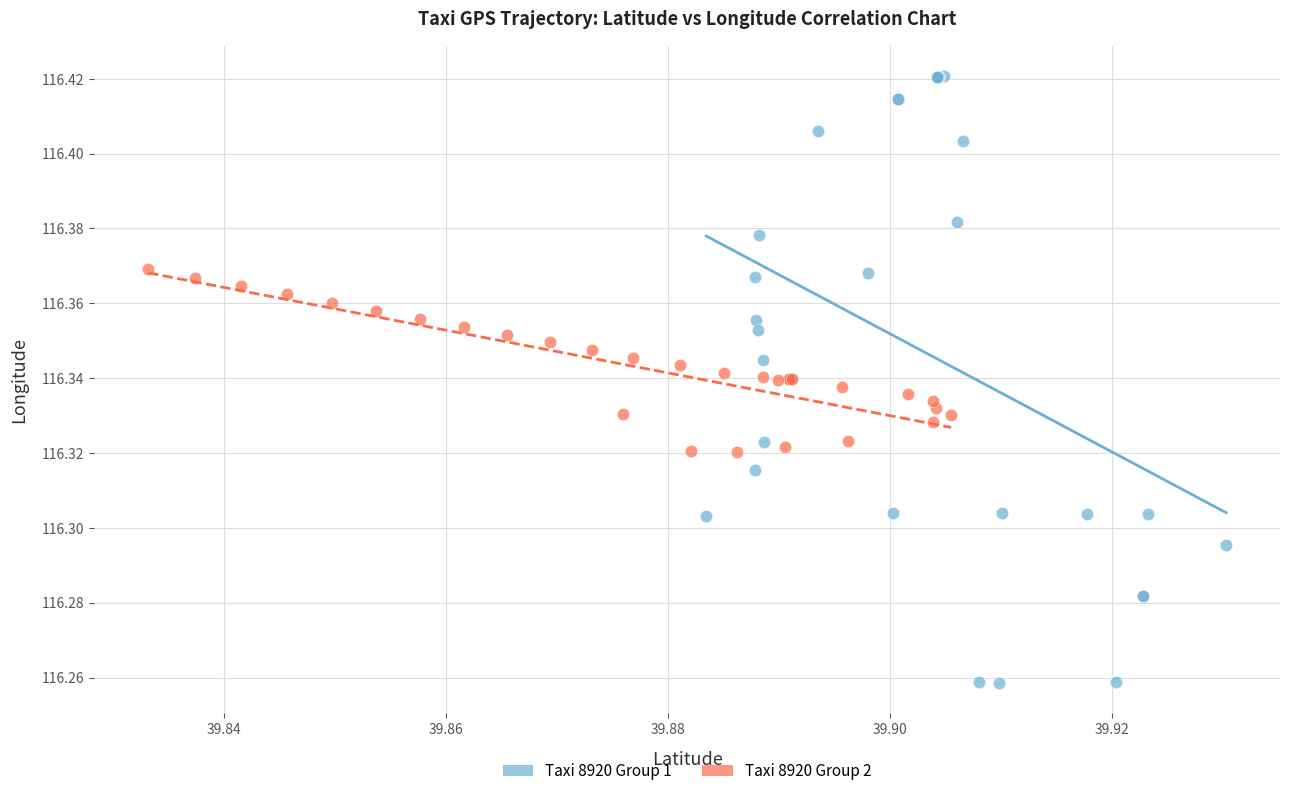

Which series contains the lowest Y value?

Taxi 8920 Group 1